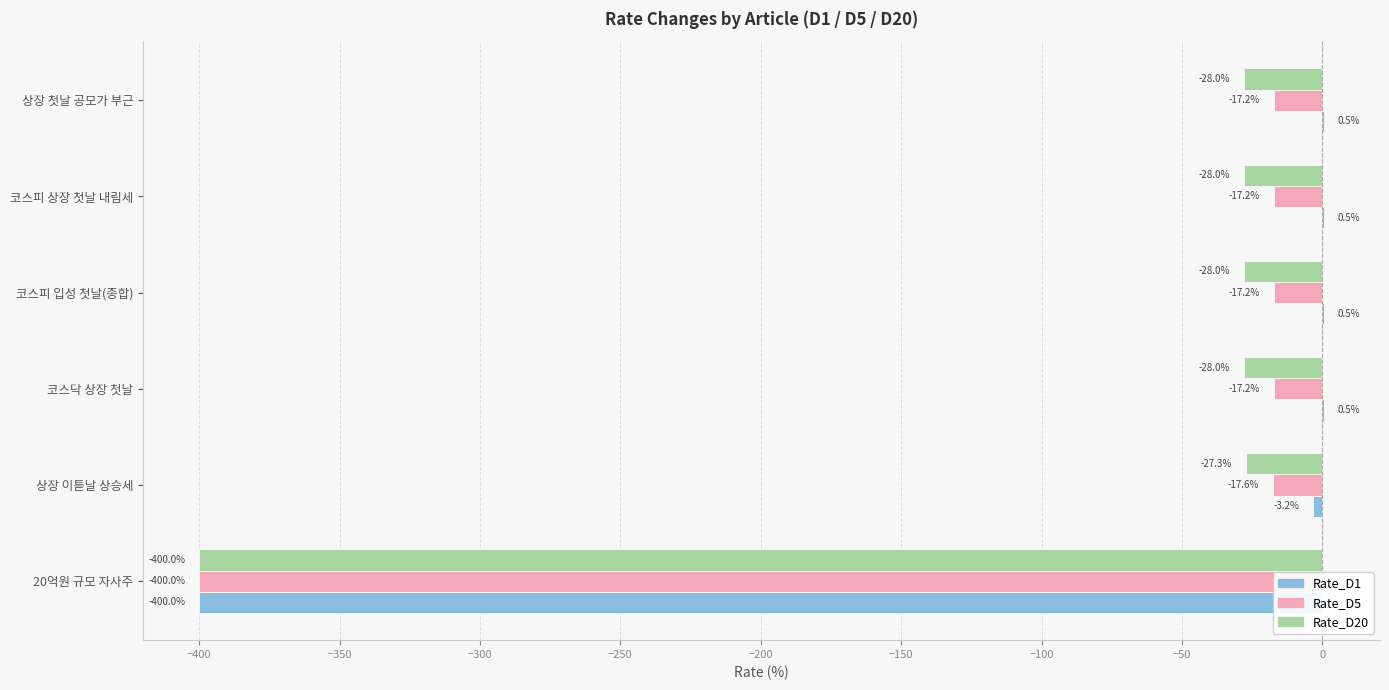

The Rate_D20 series shows -257.0 at 20억원 규모 자사주. True or false?

False